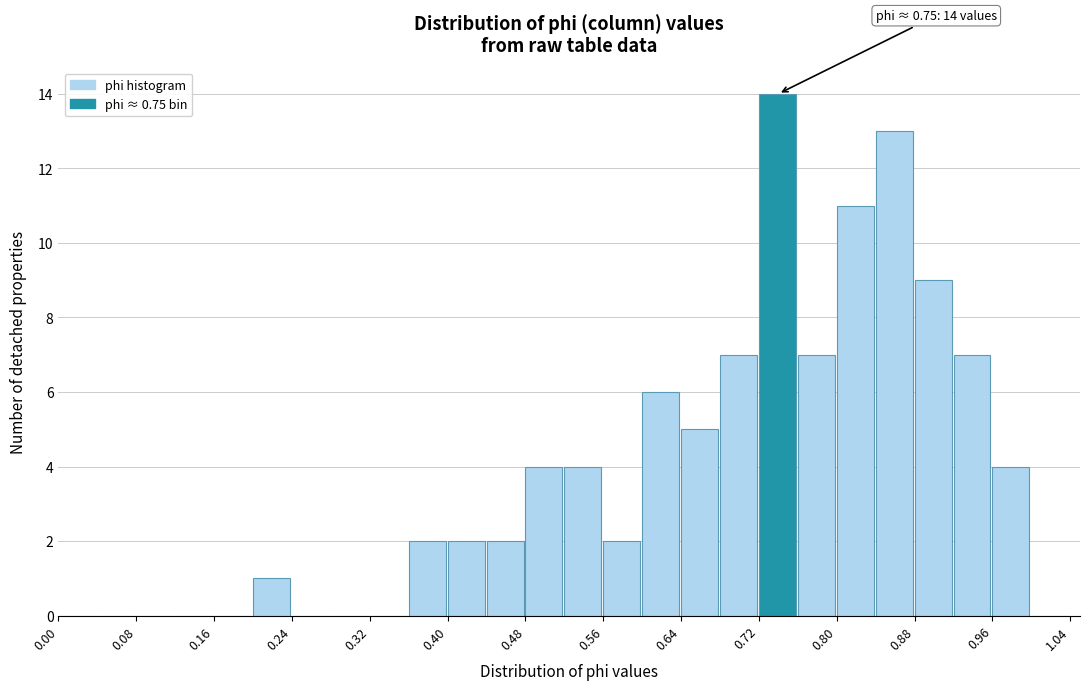

Which range on the x-axis has the tallest bar?

0.72 to 0.76